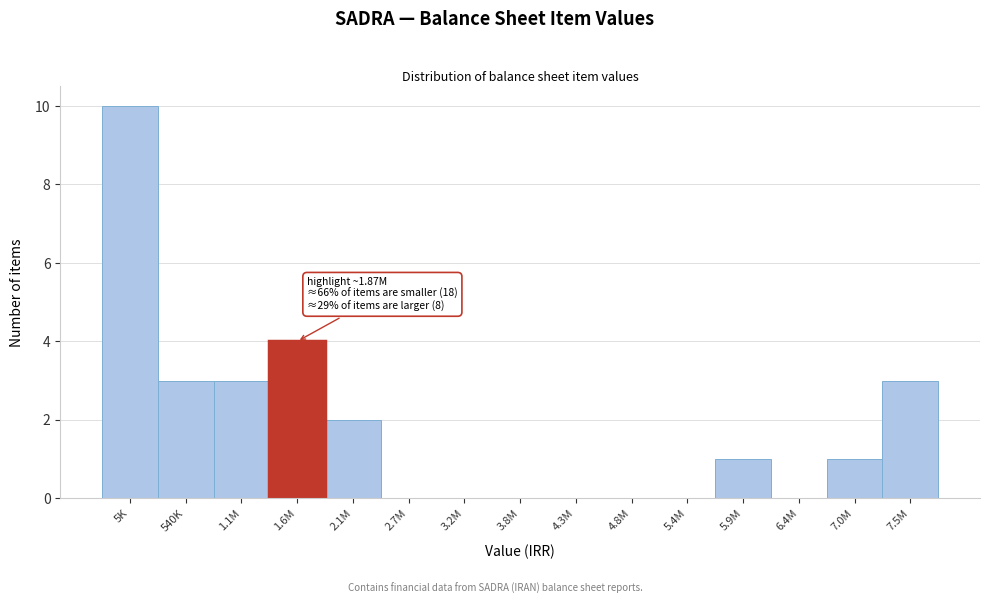

Reading left to right, extract all data points from this chart.

5K=10	540K=3	1.1M=3	1.6M=4	2.1M=2	2.7M=0	3.2M=0	3.8M=0	4.3M=0	4.8M=0	5.4M=0	5.9M=1	6.4M=0	7.0M=1	7.5M=3